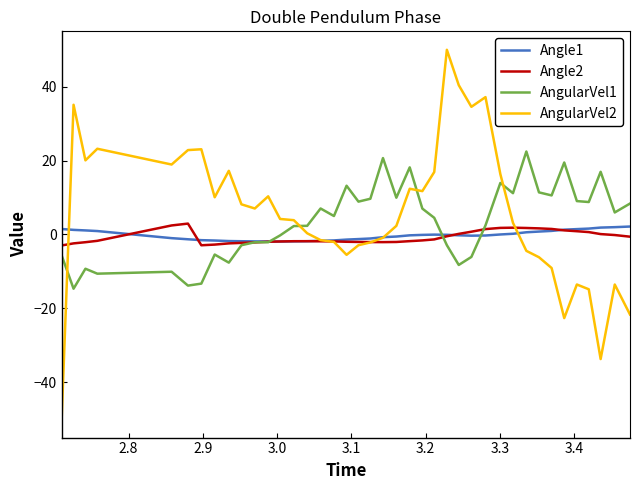

What is the maximum value for AngularVel2?

50.0